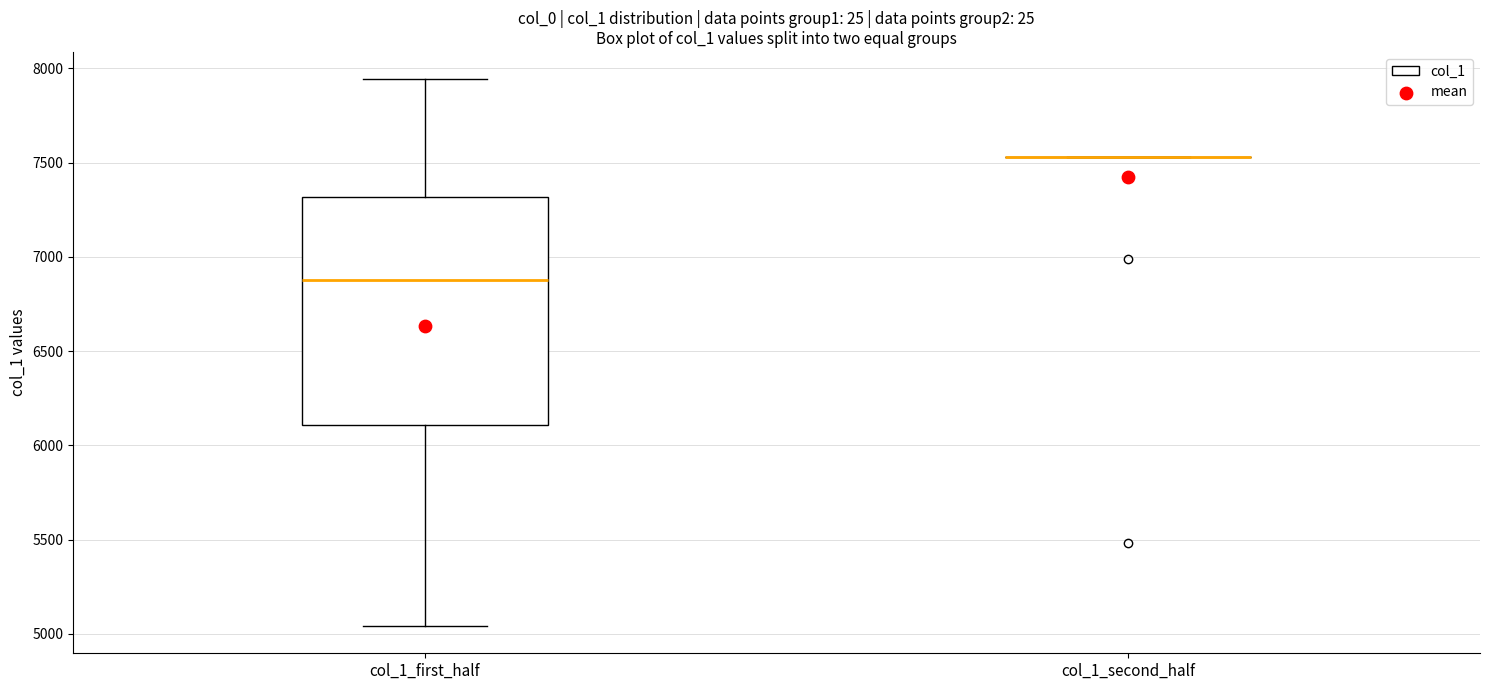

Comparing the boxes themselves (not the whiskers), which one is the tallest?

col_1_first_half